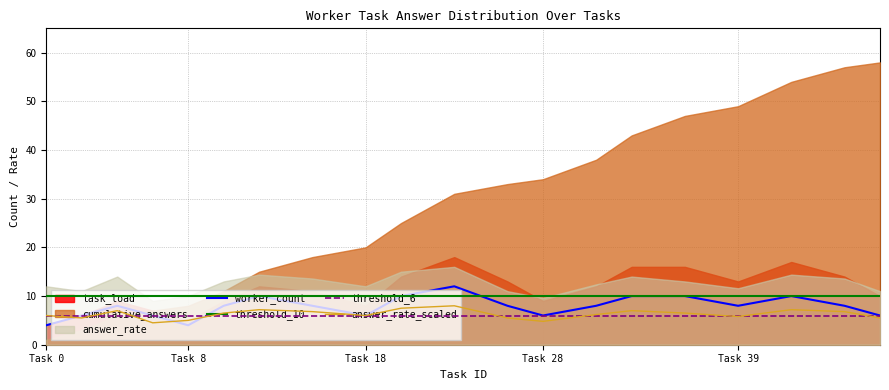

What is the minimum value for threshold_6?

6.0